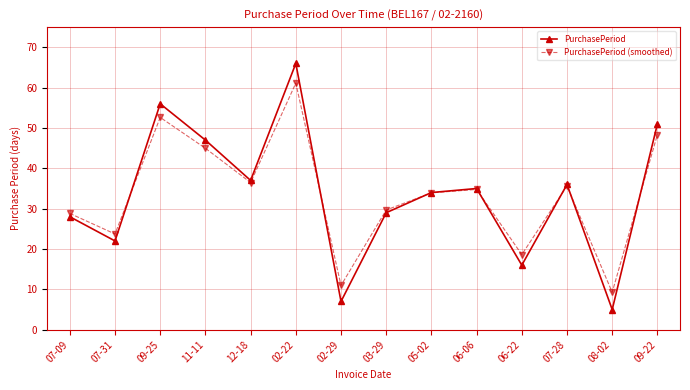

Between 07-09 and 09-25, which series saw the biggest shift?

PurchasePeriod